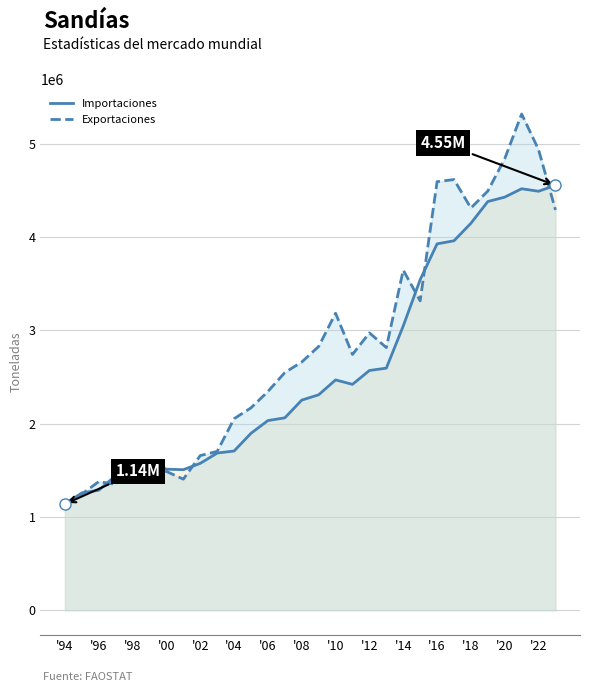

Count the number of data series in this chart.

2